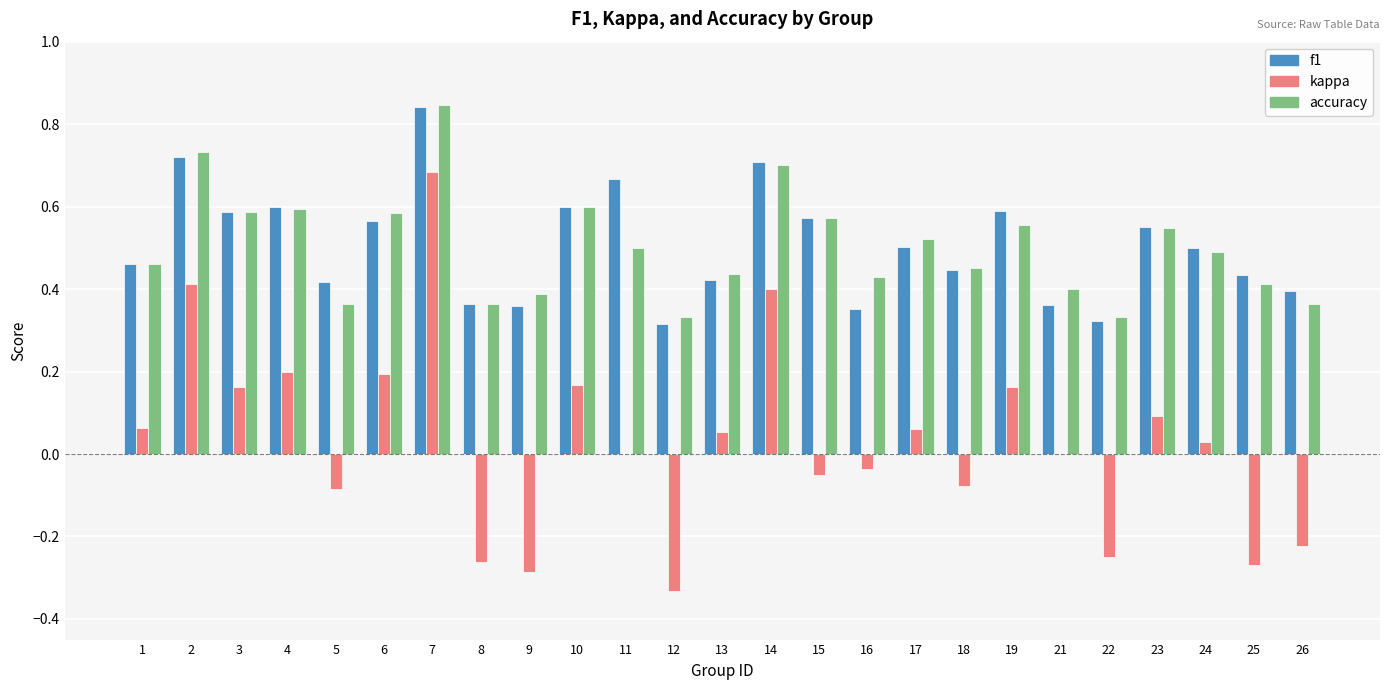

The f1 series shows 0.4 at 9. True or false?

True